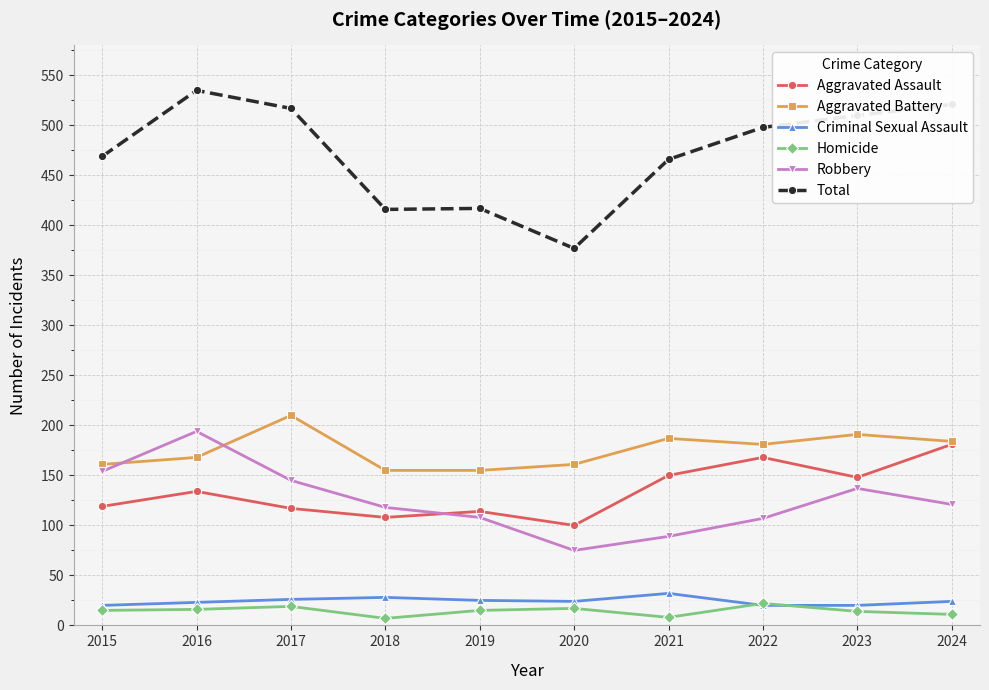

List the series in order of their peak value, highest first.

Total, Aggravated Battery, Robbery, Aggravated Assault, Criminal Sexual Assault, Homicide